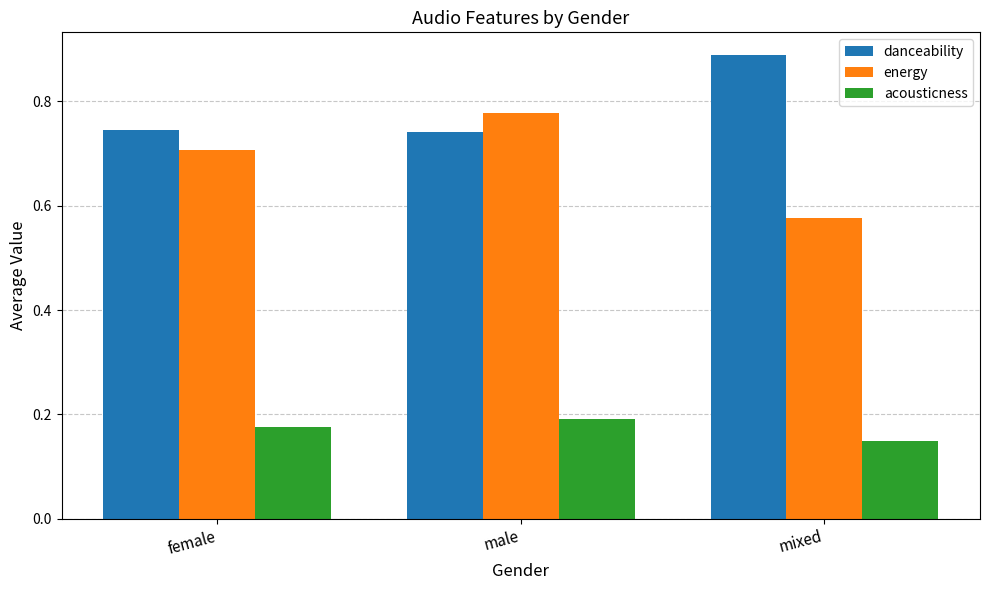

Which series has the widest spread of values?

energy